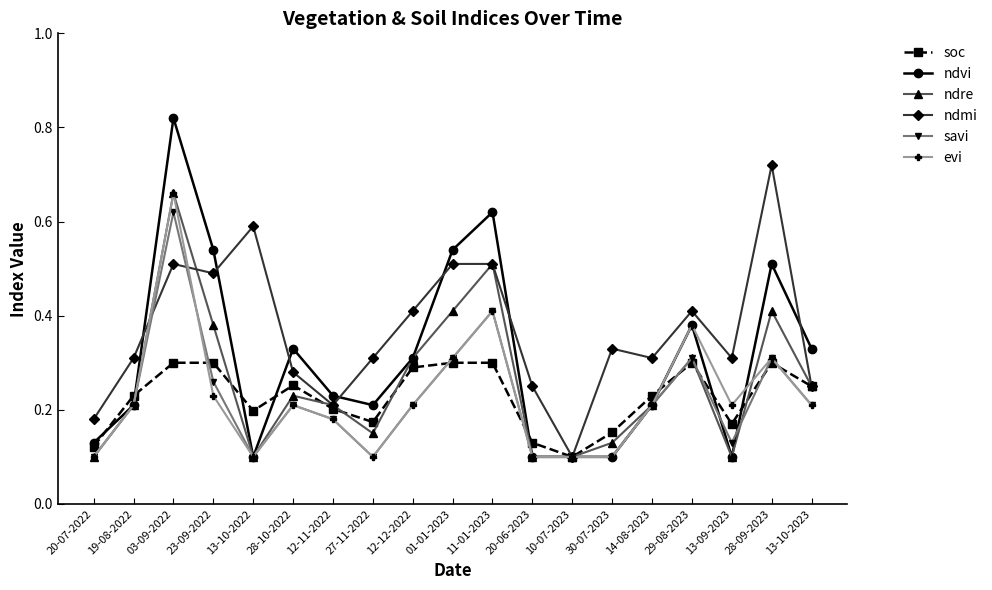

How many ndre values are between 0 and 1?

19